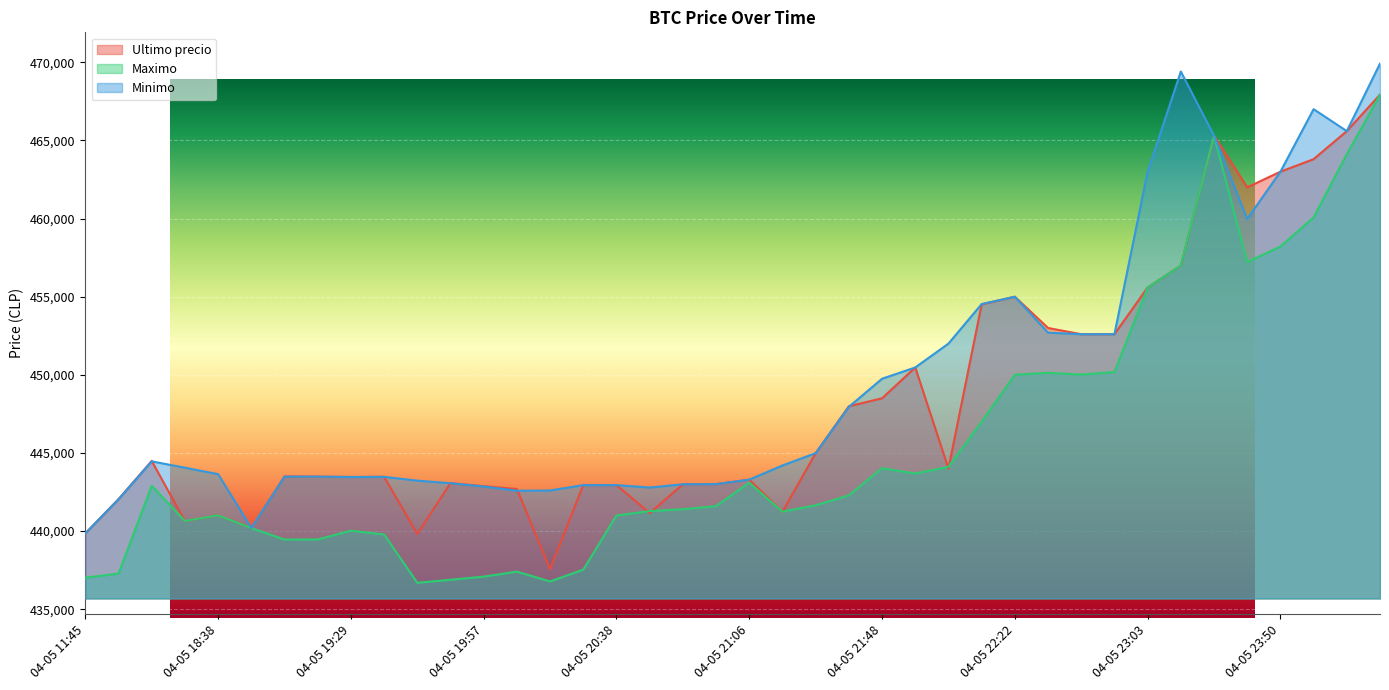

Reading right to left, list all the values displayed in this chart.

Ultimo precio: 04-06 00:42=467932	04-06 00:23=465595	04-05 23:59=463801	04-05 23:50=462999	04-05 23:39=462000	04-05 23:26=465301	04-05 23:13=457000	04-05 23:03=455589	04-05 22:55=452599	04-05 22:45=452600	04-05 22:34=452998	04-05 22:22=454999	04-05 22:10=454509	04-05 22:01=444005	04-05 21:55=450472	04-05 21:48=448500	04-05 21:38=447988	04-05 21:27=444989	04-05 21:16=441238	04-05 21:06=443293	04-05 20:58=443007	04-05 20:52=442996	04-05 20:46=441154	04-05 20:38=442943	04-05 20:28=442954	04-05 20:15=437562	04-05 20:05=442693	04-05 19:57=442876	04-05 19:51=443069	04-05 19:46=439823	04-05 19:38=443472	04-05 19:29=443462	04-05 19:17=443485	04-05 19:06=443496	04-05 18:53=440200	04-05 18:38=441009	04-05 18:21=440637	04-05 16:21=444489	04-05 16:00=442042	04-05 11:45=439856
Maximo: 04-06 00:42=467932	04-06 00:23=464121	04-05 23:59=460076	04-05 23:50=458213	04-05 23:39=457215	04-05 23:26=465300	04-05 23:13=457000	04-05 23:03=455589	04-05 22:55=450180	04-05 22:45=450016	04-05 22:34=450127	04-05 22:22=450005	04-05 22:10=447006	04-05 22:01=444112	04-05 21:55=443685	04-05 21:48=444027	04-05 21:38=442285	04-05 21:27=441654	04-05 21:16=441243	04-05 21:06=443100	04-05 20:58=441599	04-05 20:52=441402	04-05 20:46=441280	04-05 20:38=441000	04-05 20:28=437538	04-05 20:15=436779	04-05 20:05=437408	04-05 19:57=437087	04-05 19:51=436888	04-05 19:46=436692	04-05 19:38=439783	04-05 19:29=440025	04-05 19:17=439466	04-05 19:06=439459	04-05 18:53=440196	04-05 18:38=441009	04-05 18:21=440648	04-05 16:21=442900	04-05 16:00=437285	04-05 11:45=437021
Minimo: 04-06 00:42=469917	04-06 00:23=465595	04-05 23:59=467000	04-05 23:50=462999	04-05 23:39=459972	04-05 23:26=465301	04-05 23:13=469410	04-05 23:03=462998	04-05 22:55=452599	04-05 22:45=452599	04-05 22:34=452699	04-05 22:22=454999	04-05 22:10=454529	04-05 22:01=451999	04-05 21:55=450472	04-05 21:48=449750	04-05 21:38=447951	04-05 21:27=444989	04-05 21:16=444200	04-05 21:06=443293	04-05 20:58=443007	04-05 20:52=442996	04-05 20:46=442789	04-05 20:38=442943	04-05 20:28=442943	04-05 20:15=442600	04-05 20:05=442584	04-05 19:57=442853	04-05 19:51=443064	04-05 19:46=443229	04-05 19:38=443472	04-05 19:29=443462	04-05 19:17=443485	04-05 19:06=443485	04-05 18:53=440200	04-05 18:38=443645	04-05 18:21=444057	04-05 16:21=444464	04-05 16:00=442042	04-05 11:45=439856